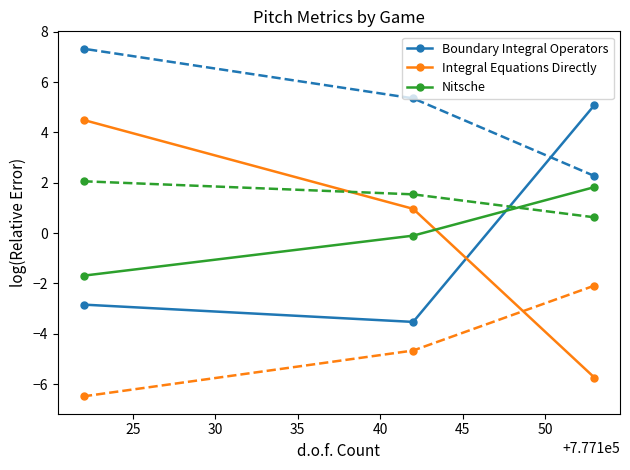

What is the highest value of the Integral Equations Directly series?

4.5